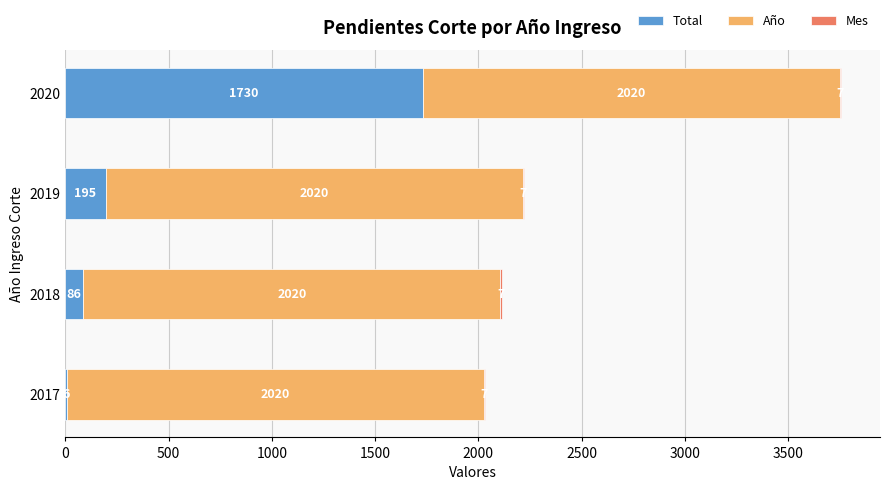

What is the sum of all Total values?

2017